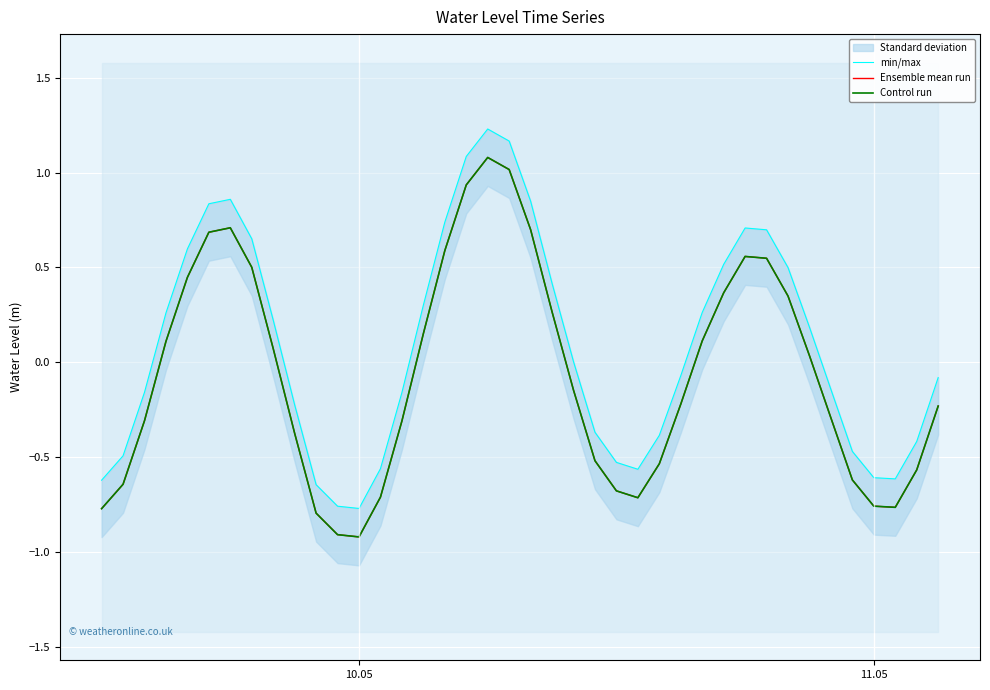

The value of min/max at 8 is 0.0. True or false?

False